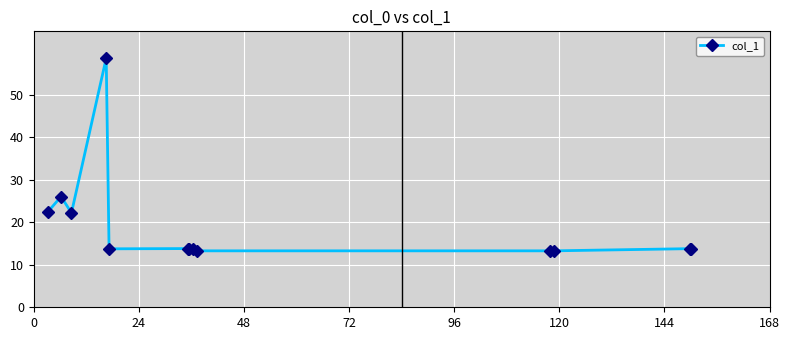

What is the minimum value shown in the chart?

13.3